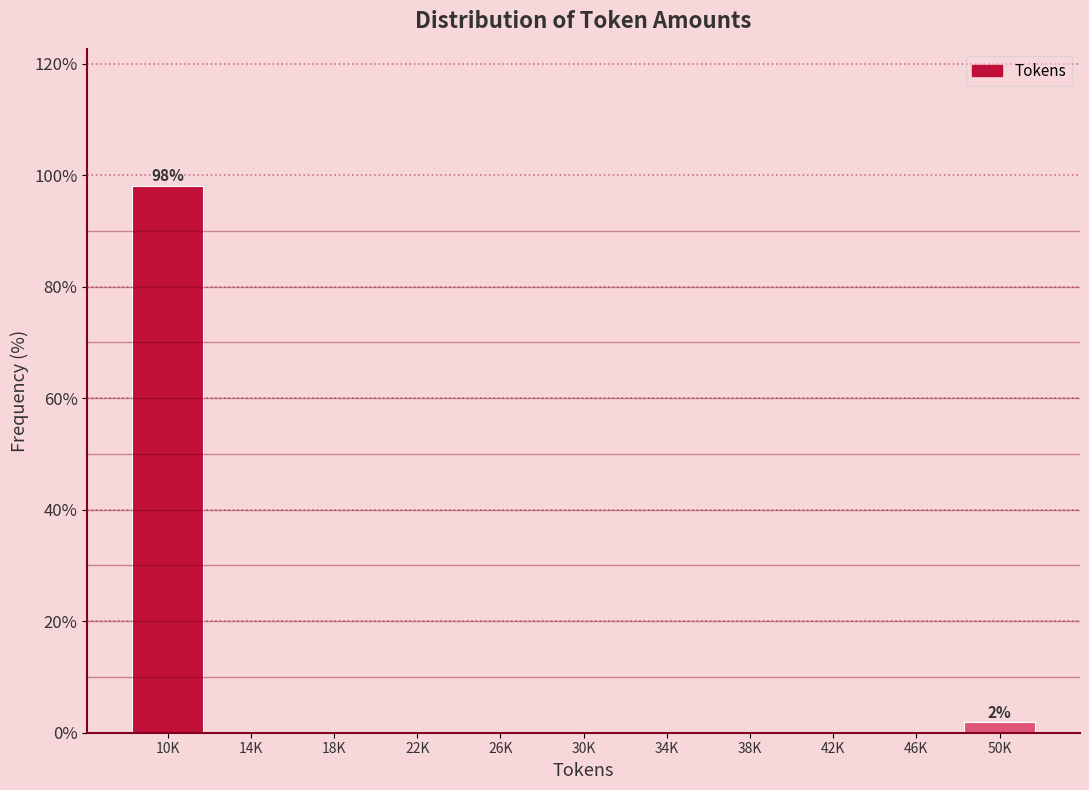

Reading left to right, what are all the values shown in this chart?

10K=98.1	14K=0.0	18K=0.0	22K=0.0	26K=0.0	30K=0.0	34K=0.0	38K=0.0	42K=0.0	46K=0.0	50K=1.9